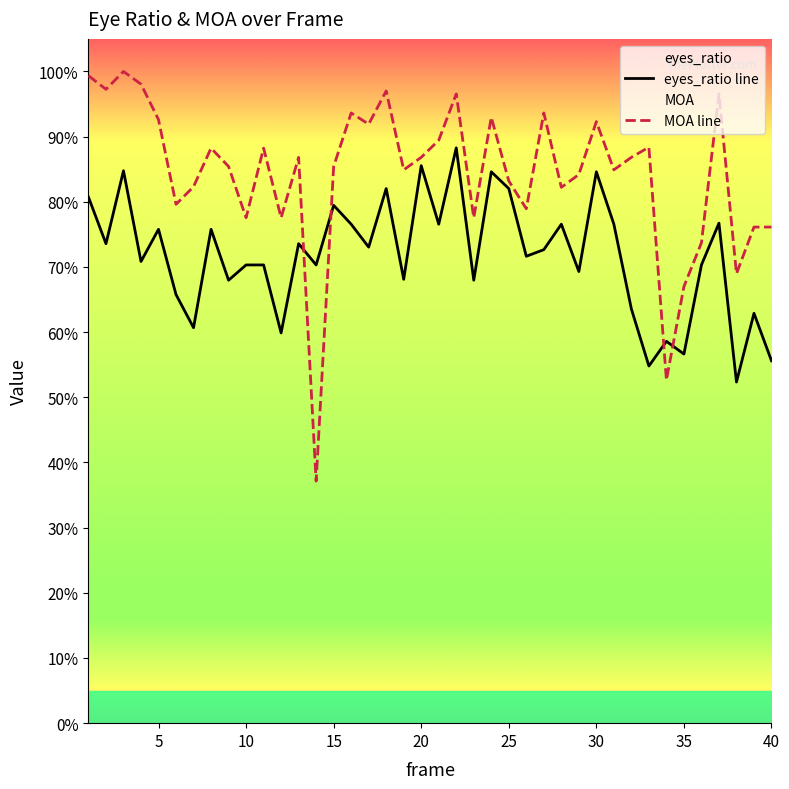

What is the sum of all eyes_ratio line values?

28.7